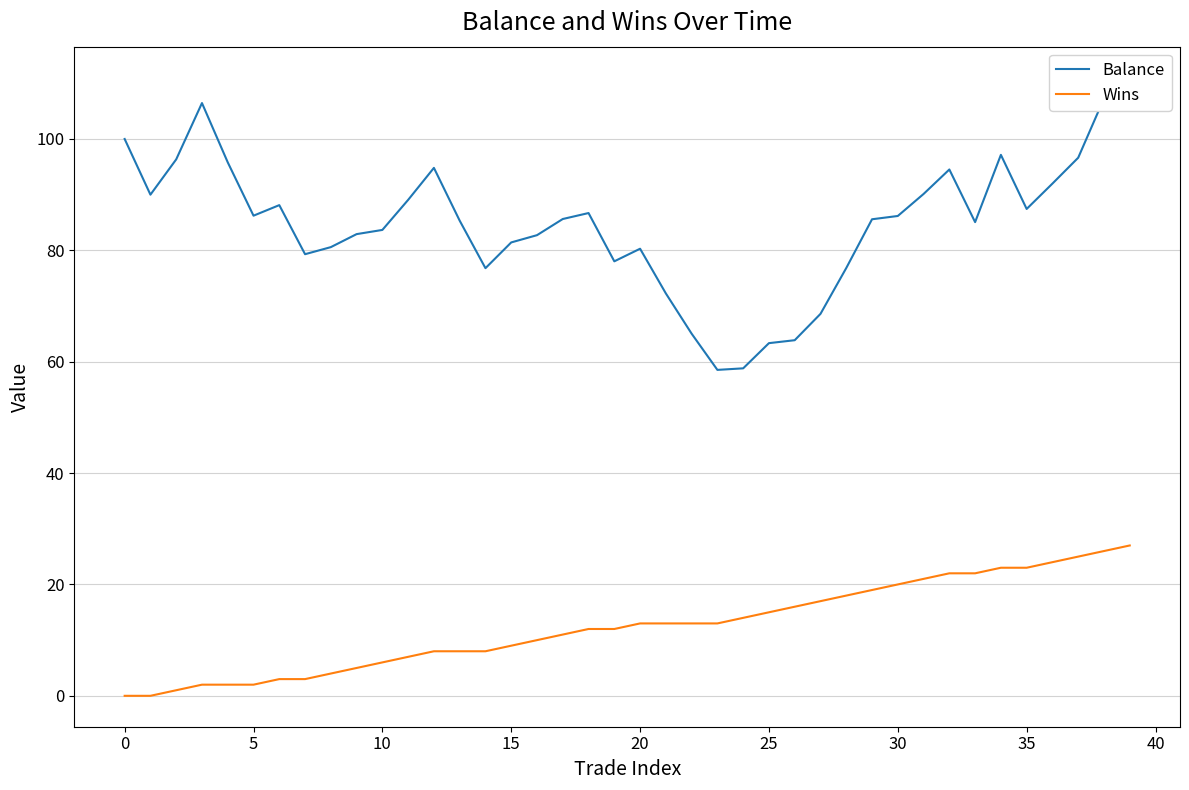

What is the highest value of the Wins series?

27